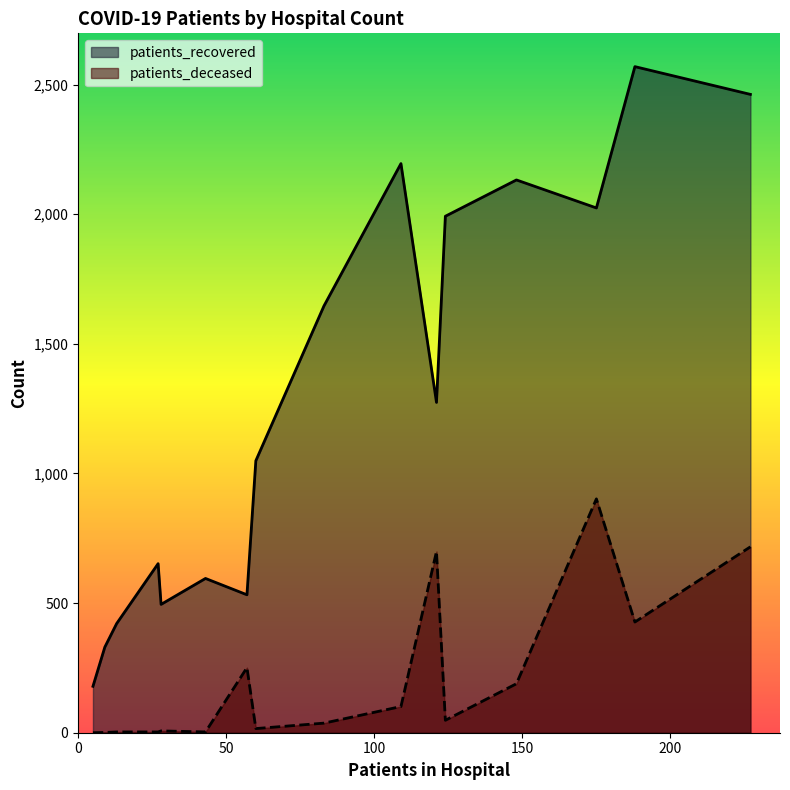

Which series has the largest range (max minus min)?

patients_recovered